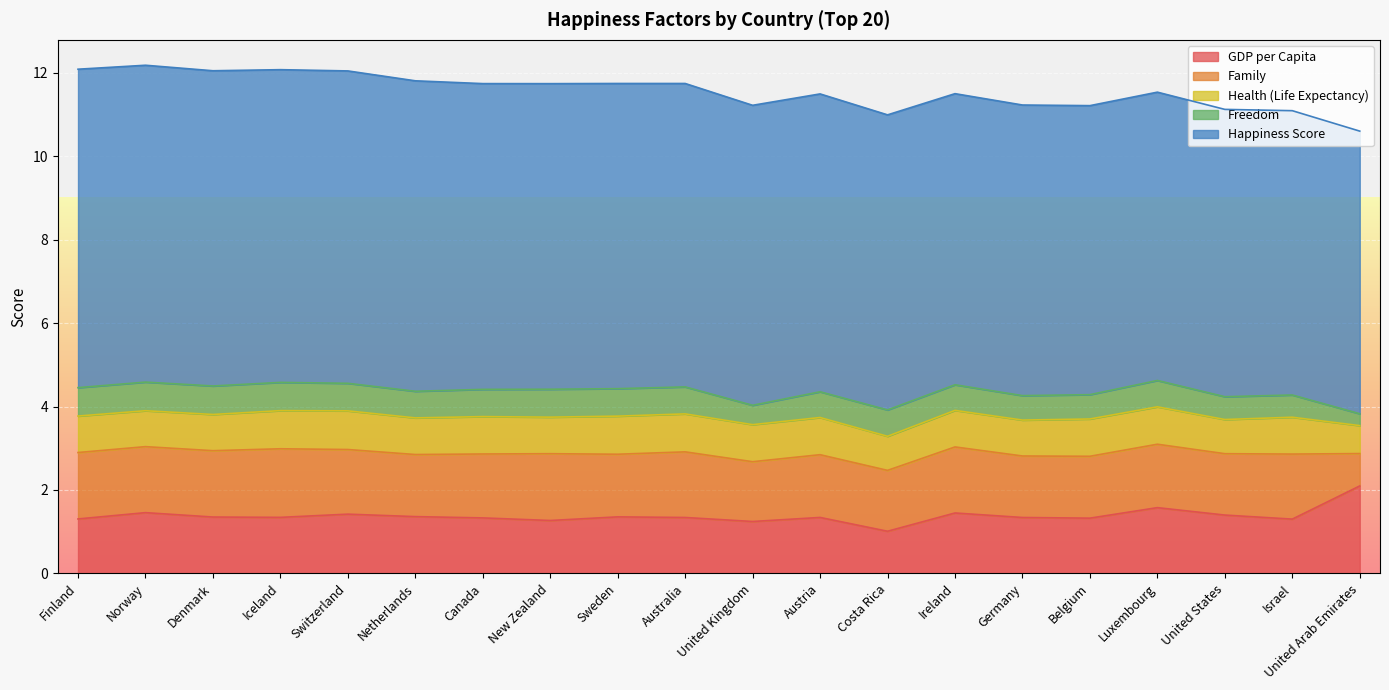

Where is Freedom nearest to the value 0?

United Arab Emirates